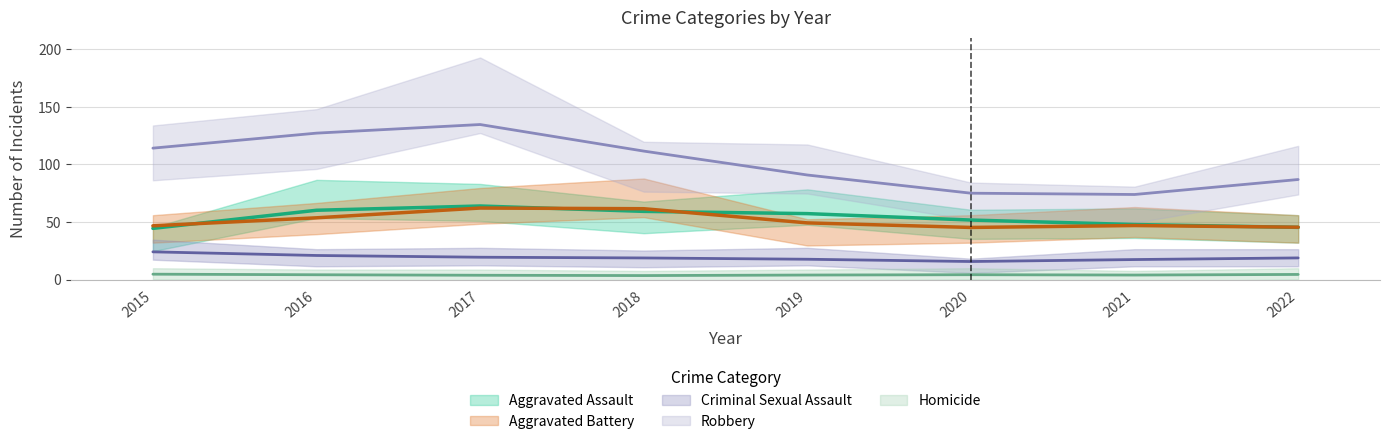

Is this an area chart (filled region under the line)?

No